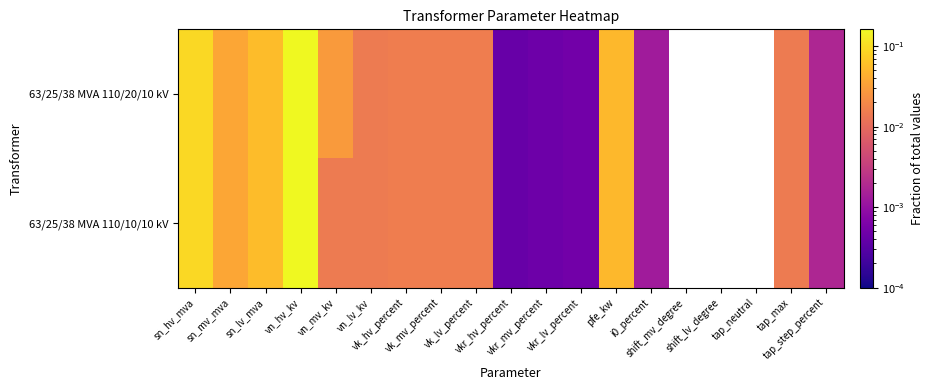

At which category is the sum across all series the highest?

vn_hv_kv